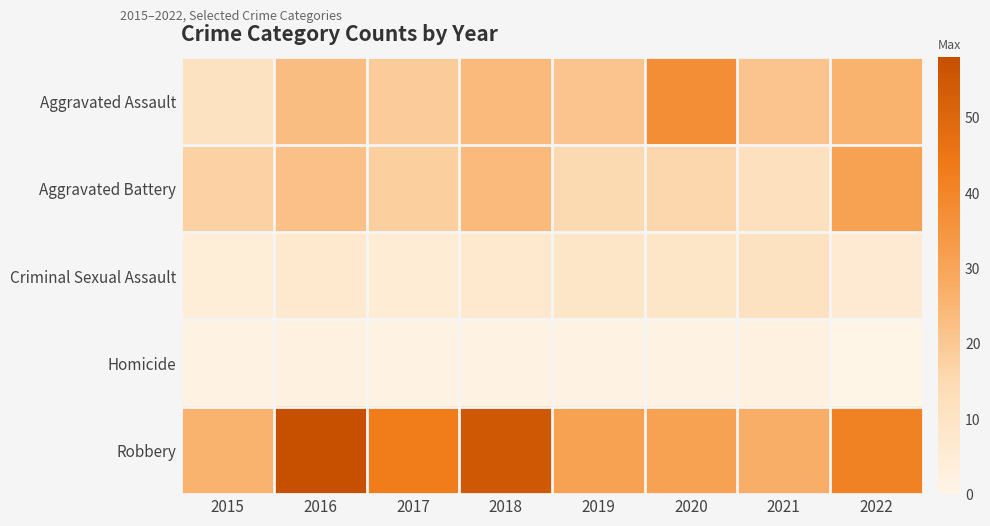

Count the number of data series in this chart.

5